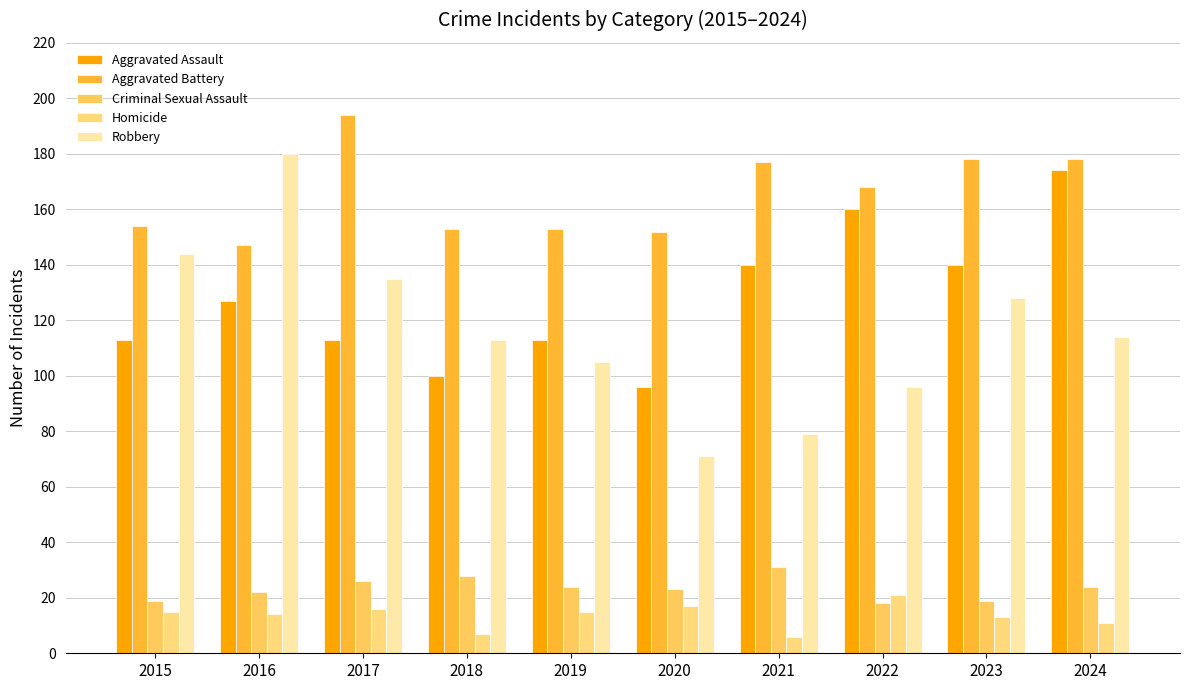

At which label does Robbery first exceed 114?

2015